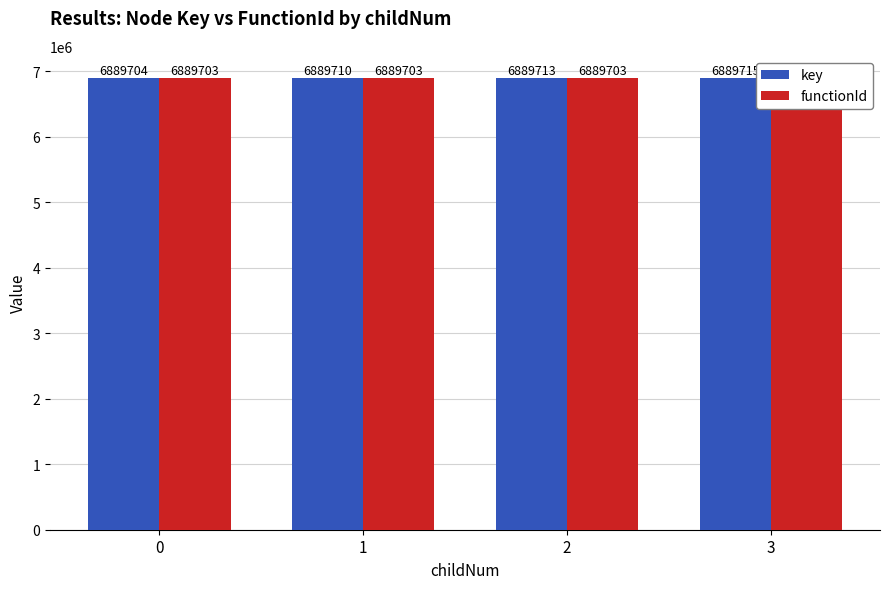

What is the value of the functionId bar at the 4th from the left?

6889703